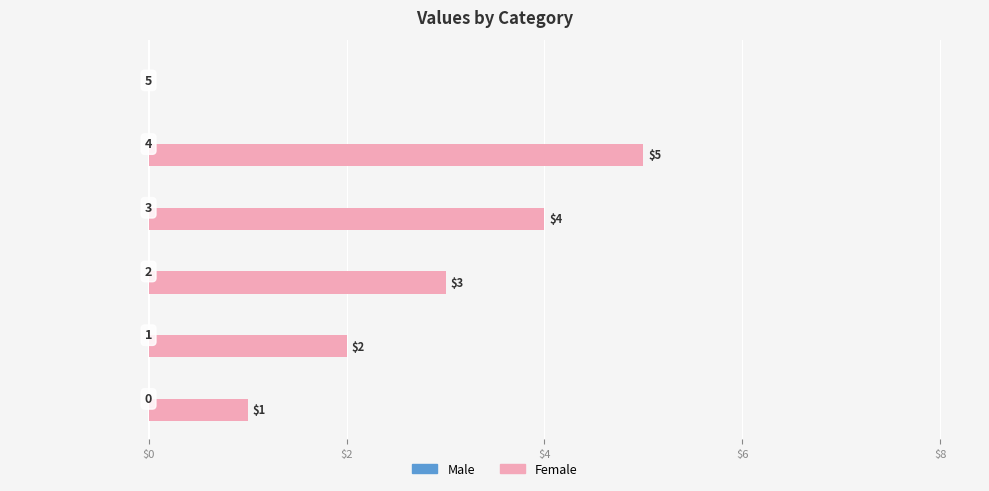

What is the greatest value displayed?

5